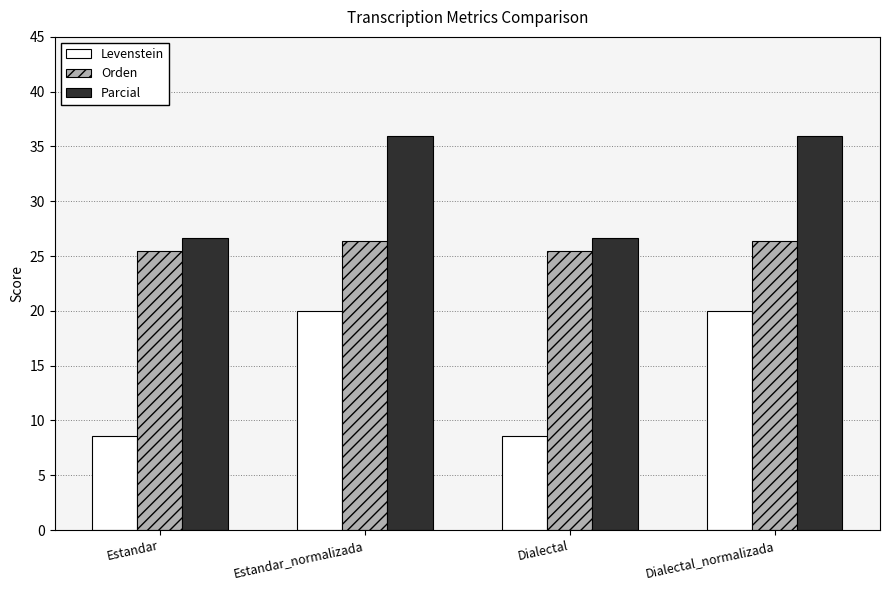

What is the spread (max minus min) of values at Dialectal_normalizada?

16.0